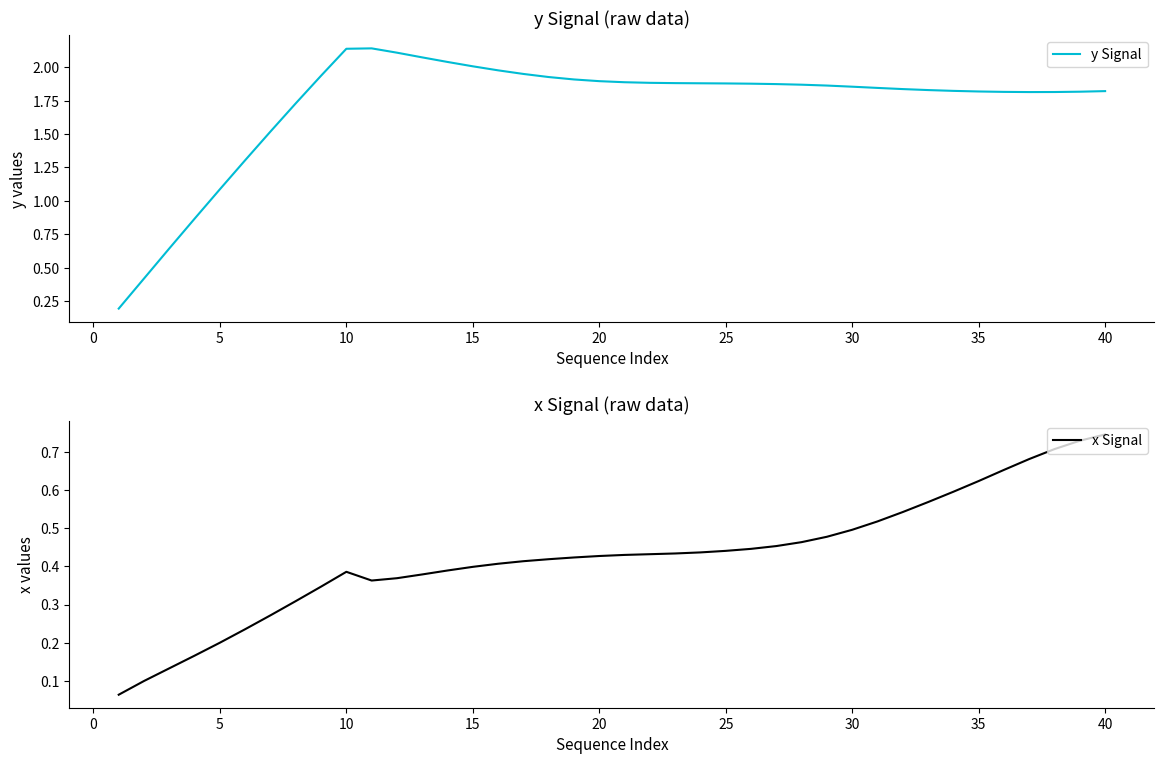

At which label does y Signal first exceed 1?

5